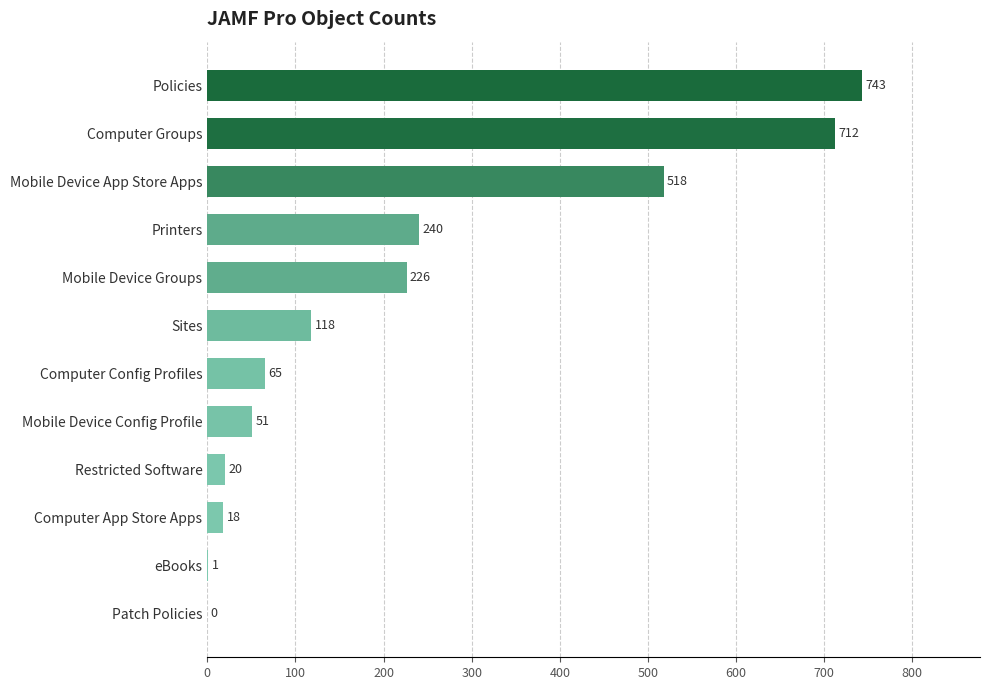

The value at Patch Policies is 0. True or false?

True